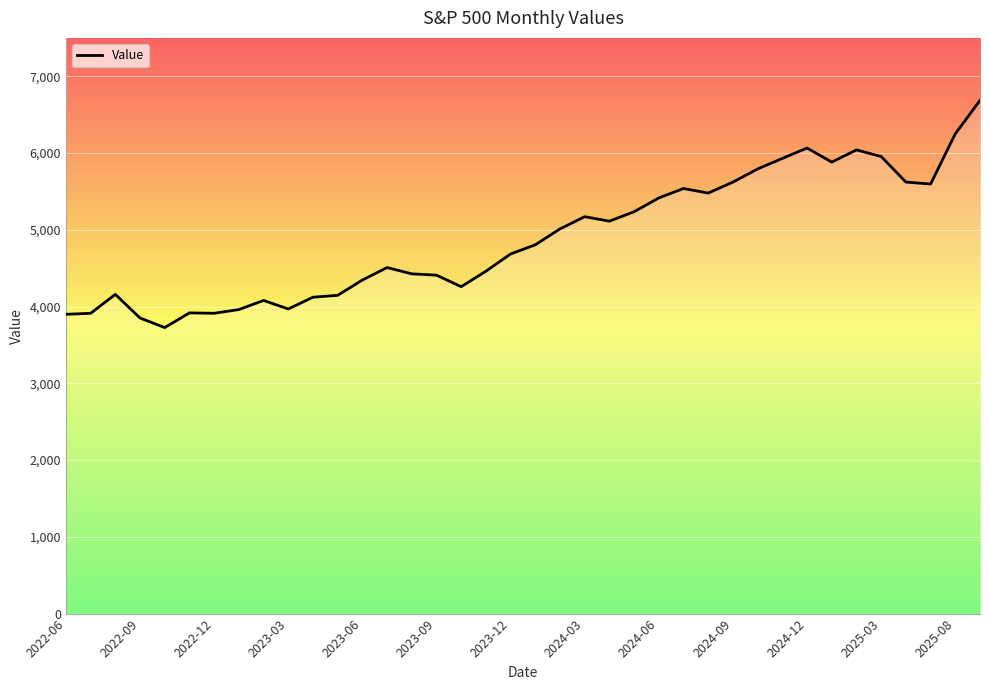

What is the greatest value displayed?

6685.0